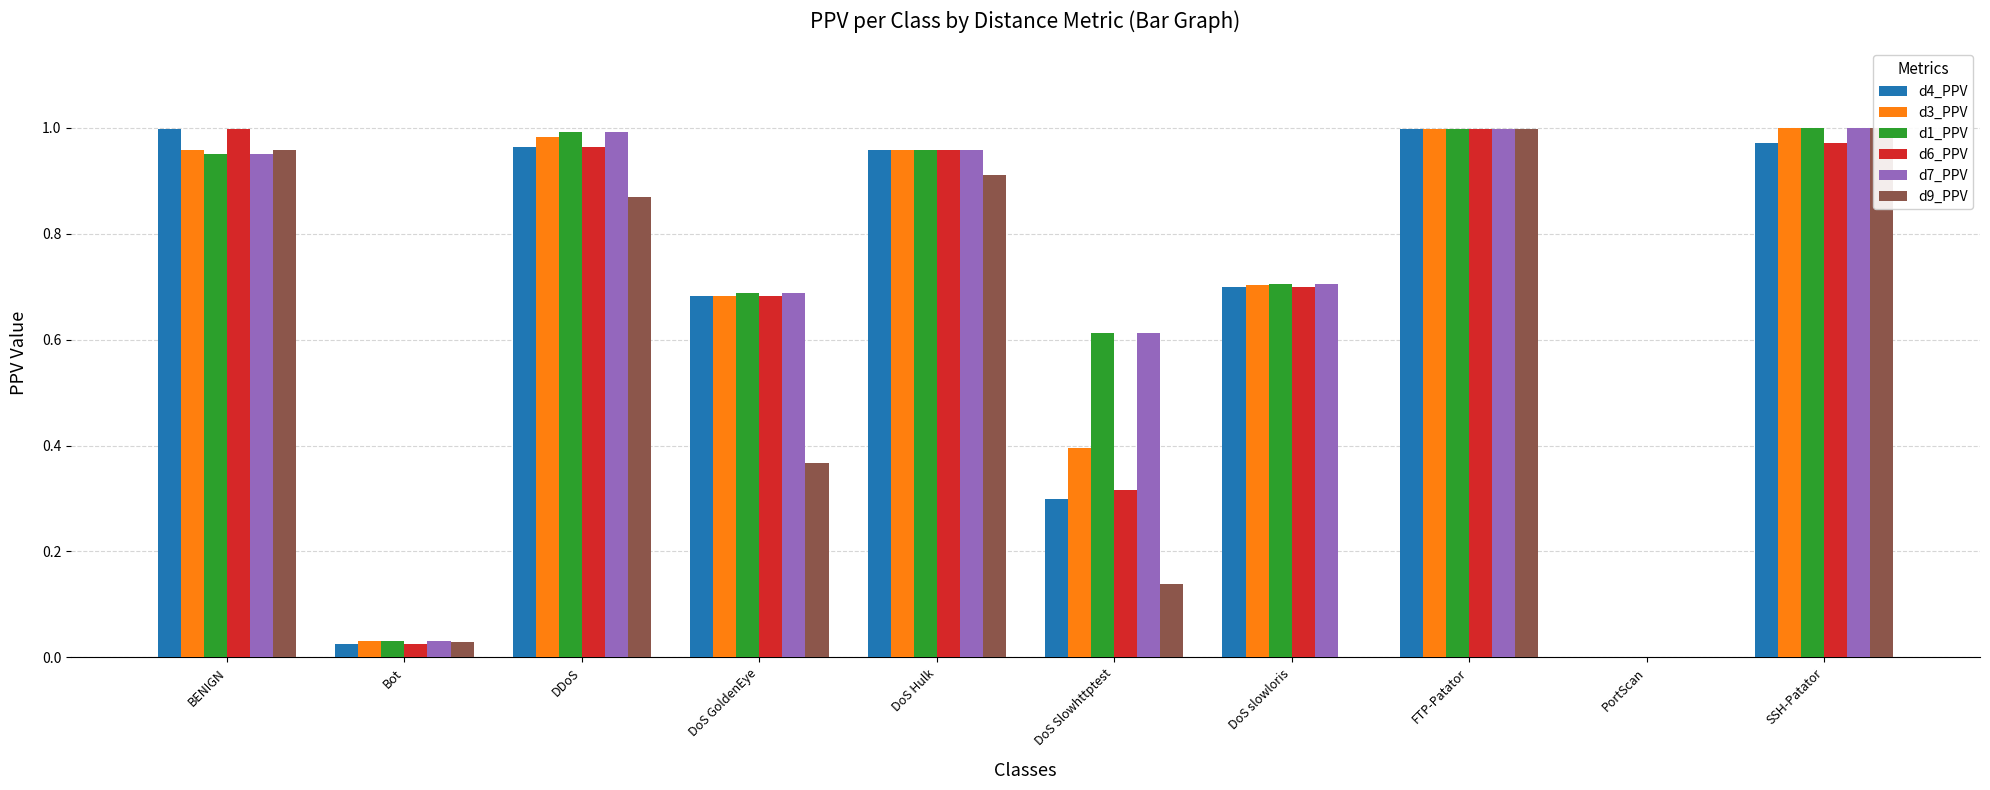

What is the label of the 7th bar from the left?

DoS slowloris